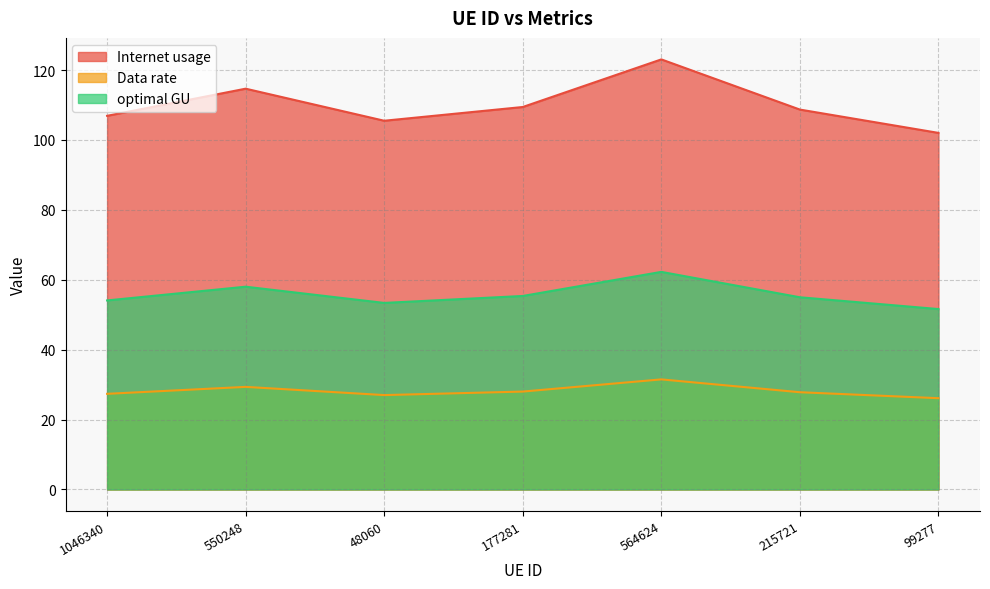

How many values in the optimal GU series are below 54?

2